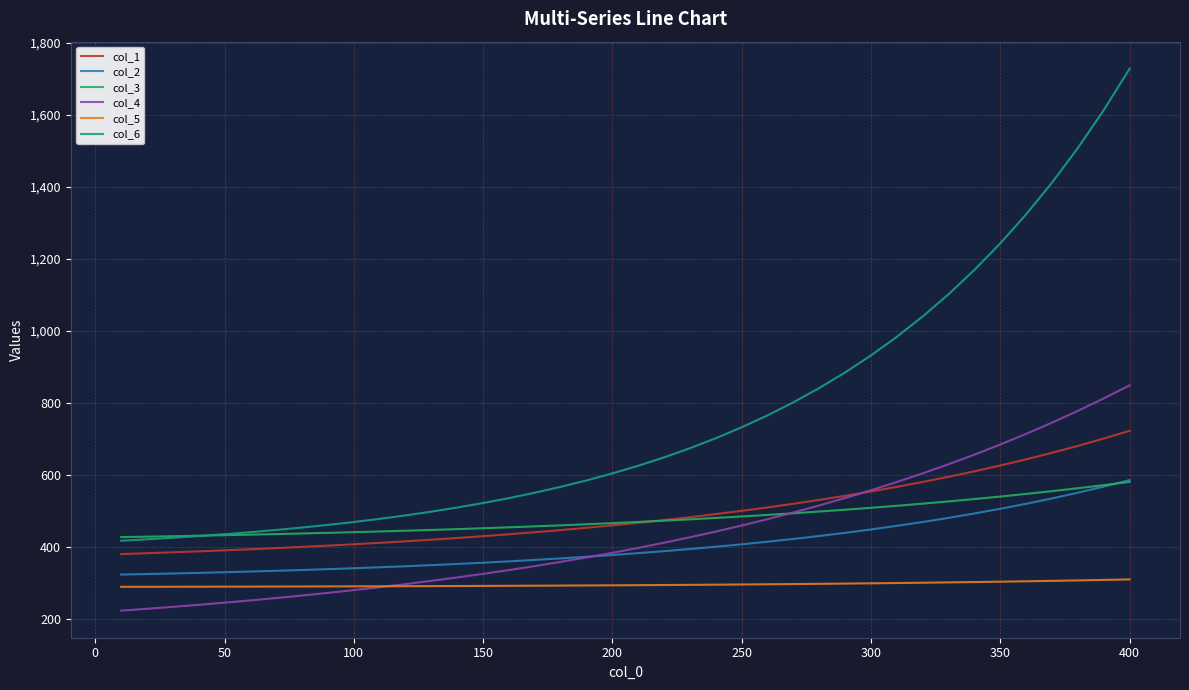

True or false: col_2 and col_6 intersect in this chart.

False